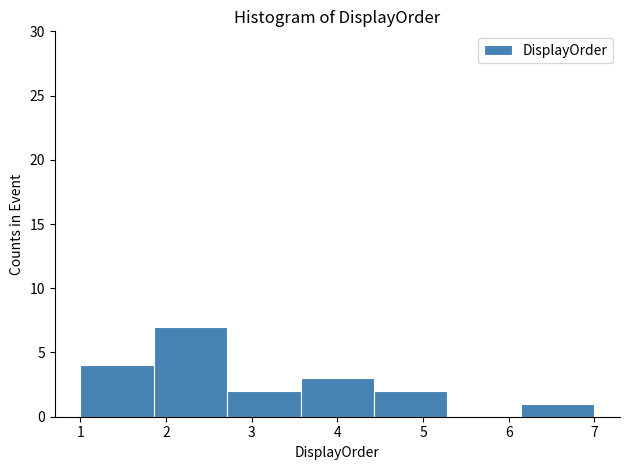

Reading left to right, list every bar in this chart as the range it spans on the x-axis followed by its height. Neither the bar edges nor the heights are printed on the chart, so give them approximately, as read against the axes.

1.0 to 1.9: 4
1.9 to 2.7: 7
2.7 to 3.6: 2
3.6 to 4.4: 3
4.4 to 5.3: 2
5.3 to 6.1: 0
6.1 to 7.0: 1